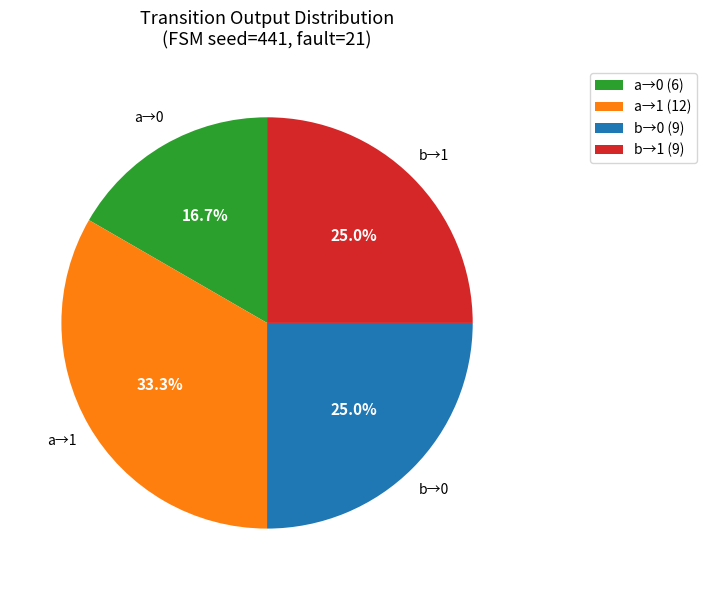

What is the total percentage of a→1 (12) and b→0 (9)?

58.3%